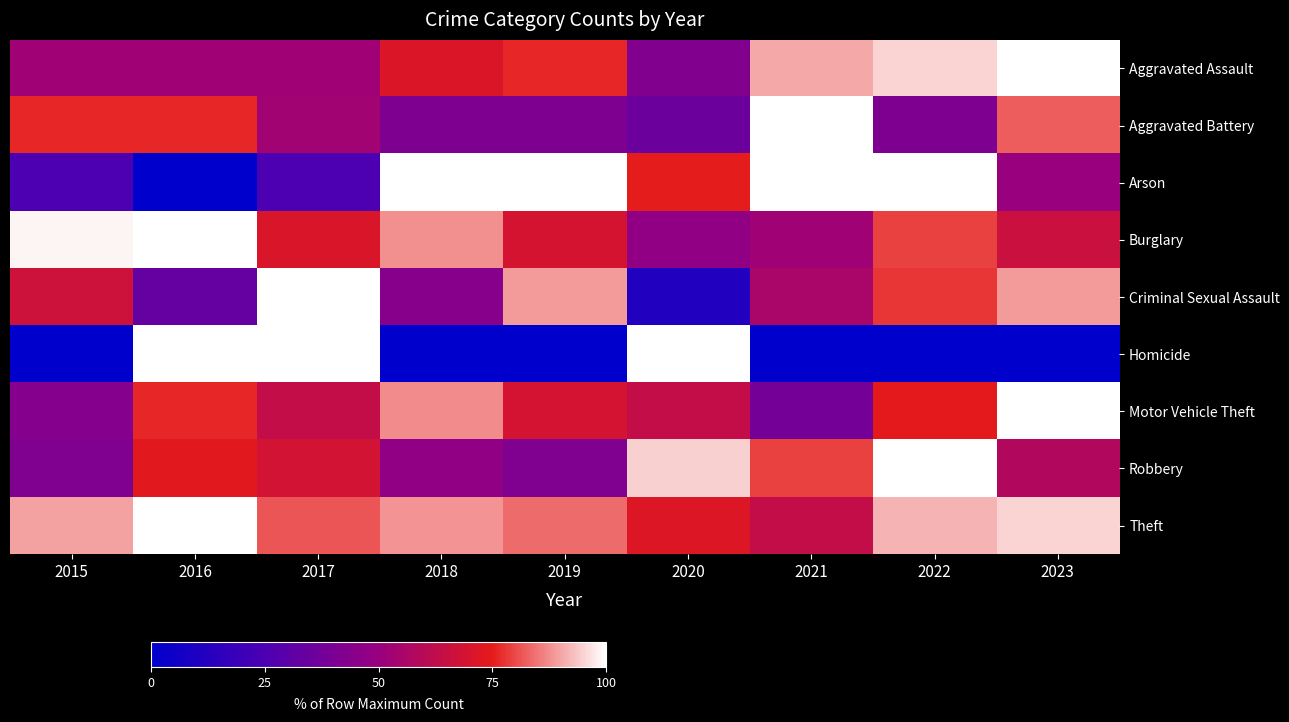

What is the difference between the highest and lowest values at 2017?

75.0